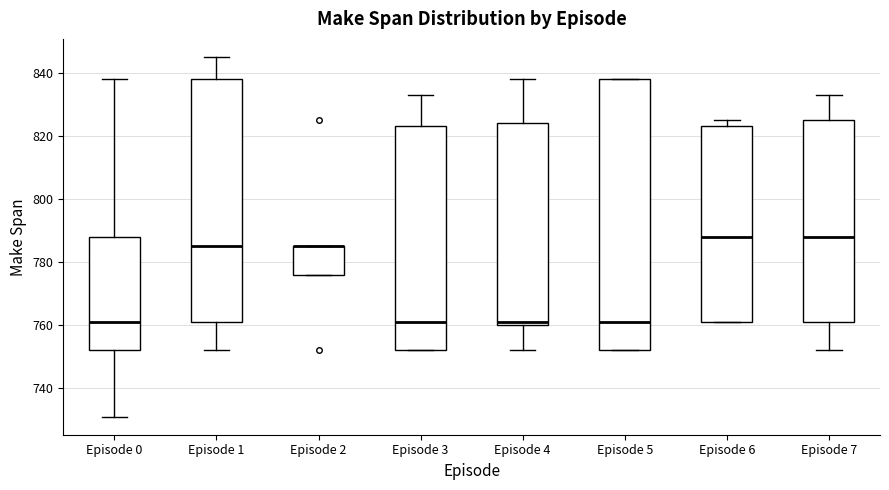

Reading left to right, transcribe this box plot: for each box, give where its median line is, the range the box spans, and where its two whiskers end, as read against the y-axis. The values are not printed on the chart, so give them approximately, as read against the axis.

Episode 0: median 762, box 752 to 788, whiskers 732 to 838
Episode 1: median 786, box 762 to 838, whiskers 752 to 846
Episode 2: median 786 (drawn on the box's upper edge), box 776 to 786, whiskers 776 to 786
Episode 3: median 762, box 752 to 824, whiskers 752 to 834
Episode 4: median 762, box 760 to 824, whiskers 752 to 838
Episode 5: median 762, box 752 to 838, whiskers 752 to 838
Episode 6: median 788, box 762 to 824, whiskers 762 to 826
Episode 7: median 788, box 762 to 826, whiskers 752 to 834